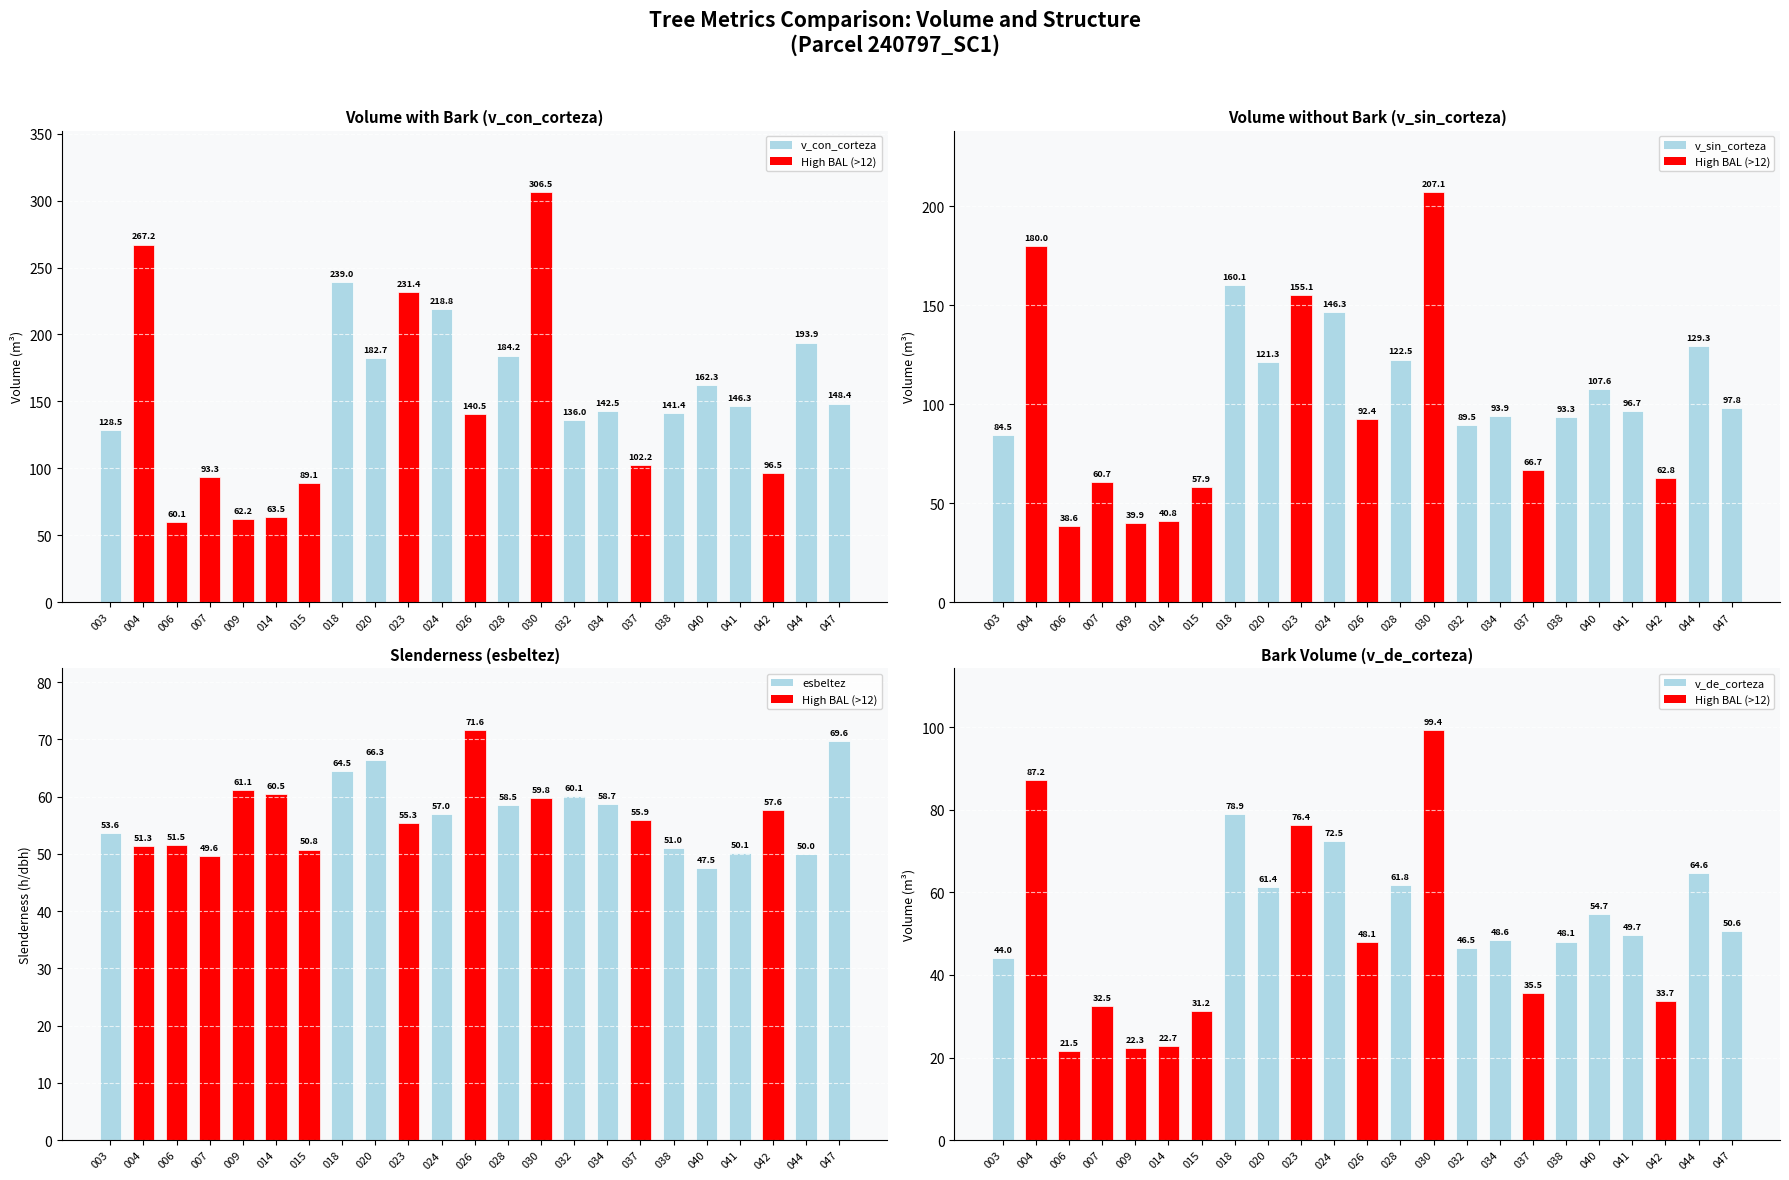

Which category has the lowest value across all series?

006